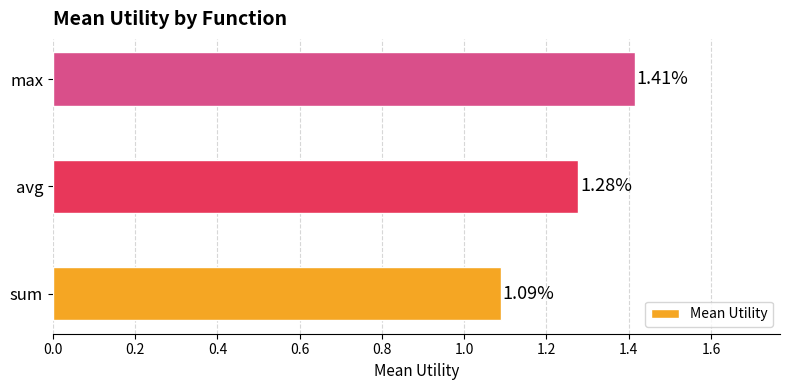

What is the sum of all values?

3.8